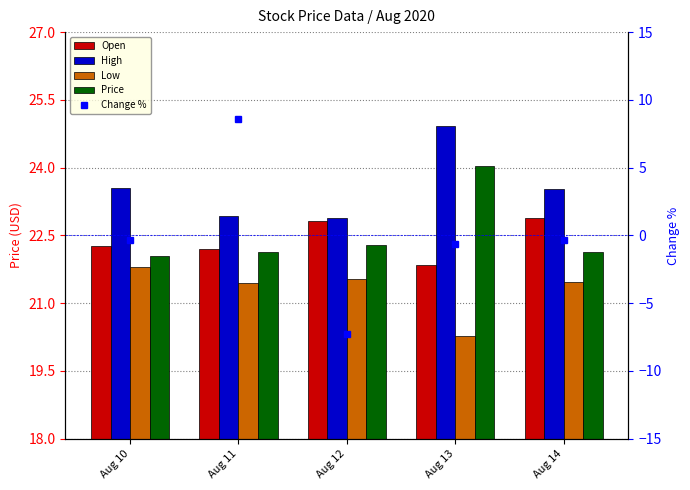

Reading left to right, transcribe all the data shown in this chart.

Open: 22.3	22.2	22.8	21.9	22.9
High: 23.6	22.9	22.9	24.9	23.5
Low: 21.8	21.4	21.5	20.3	21.5
Price: 22.1	22.1	22.3	24.0	22.1